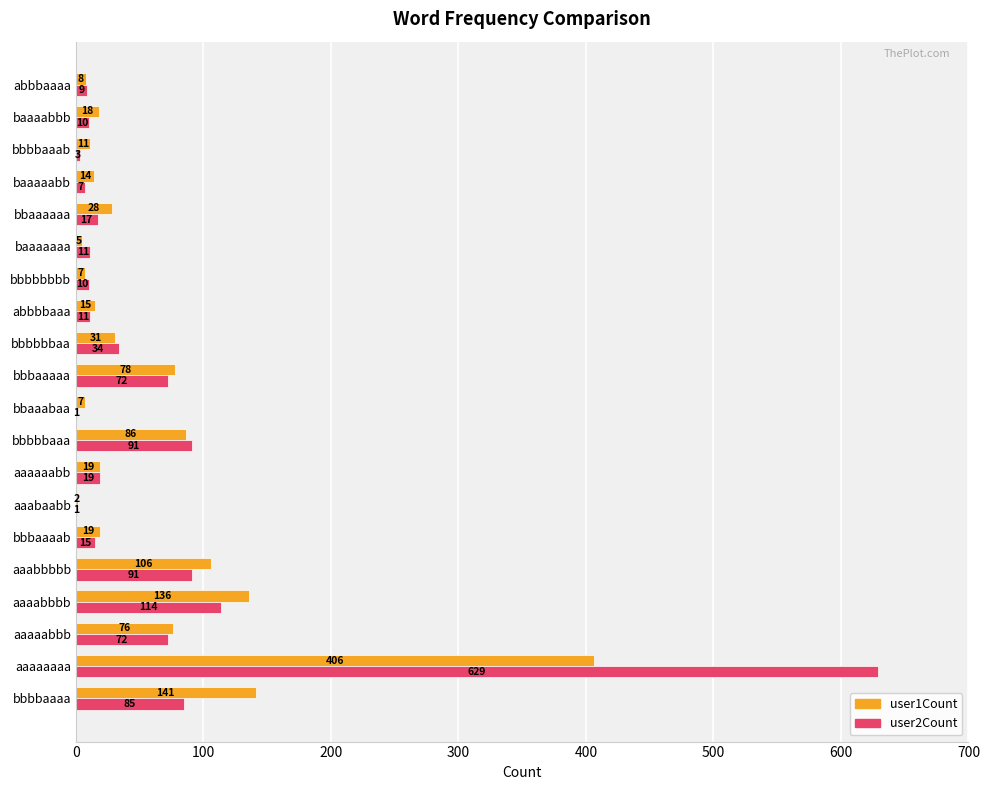

What is the greatest value displayed?

629